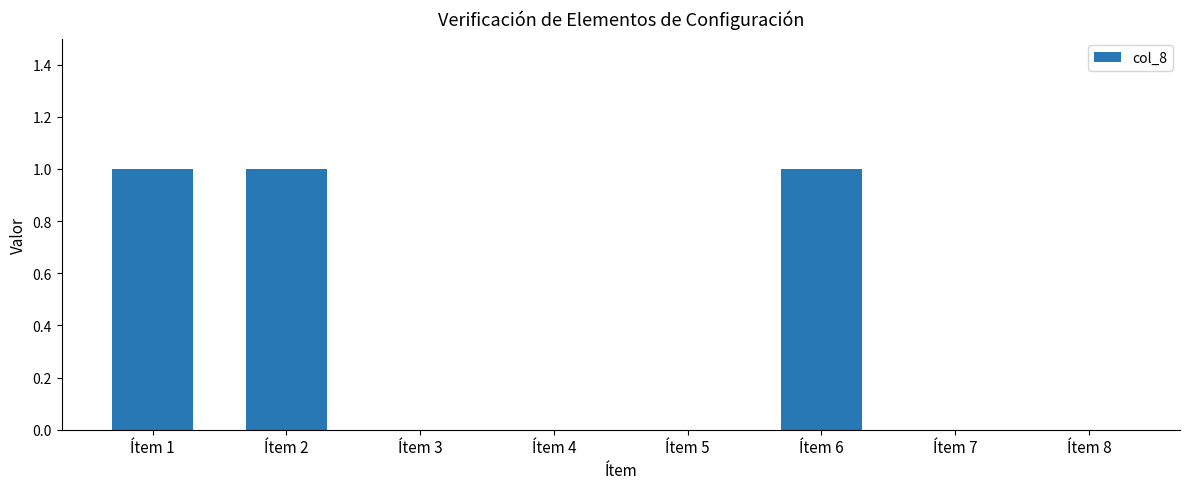

How many series are shown in this chart?

1